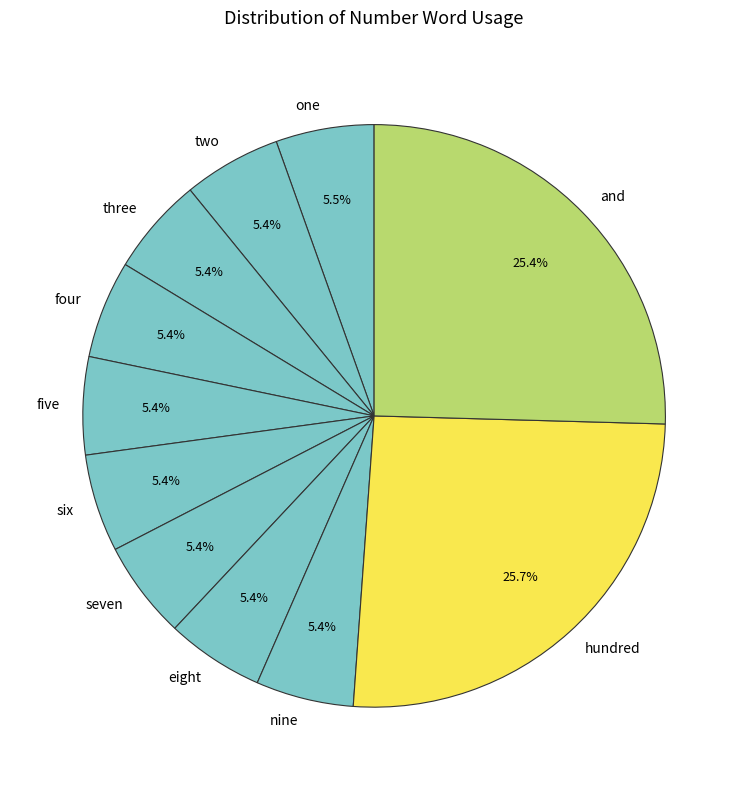

Is there any slice that represents more than half of the pie?

No